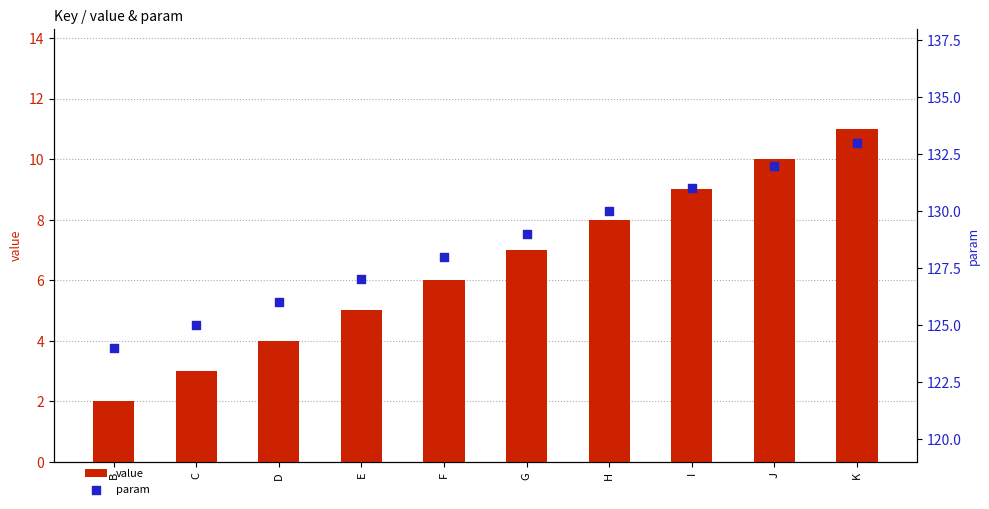

At how many categories does at least one series exceed 21?

10